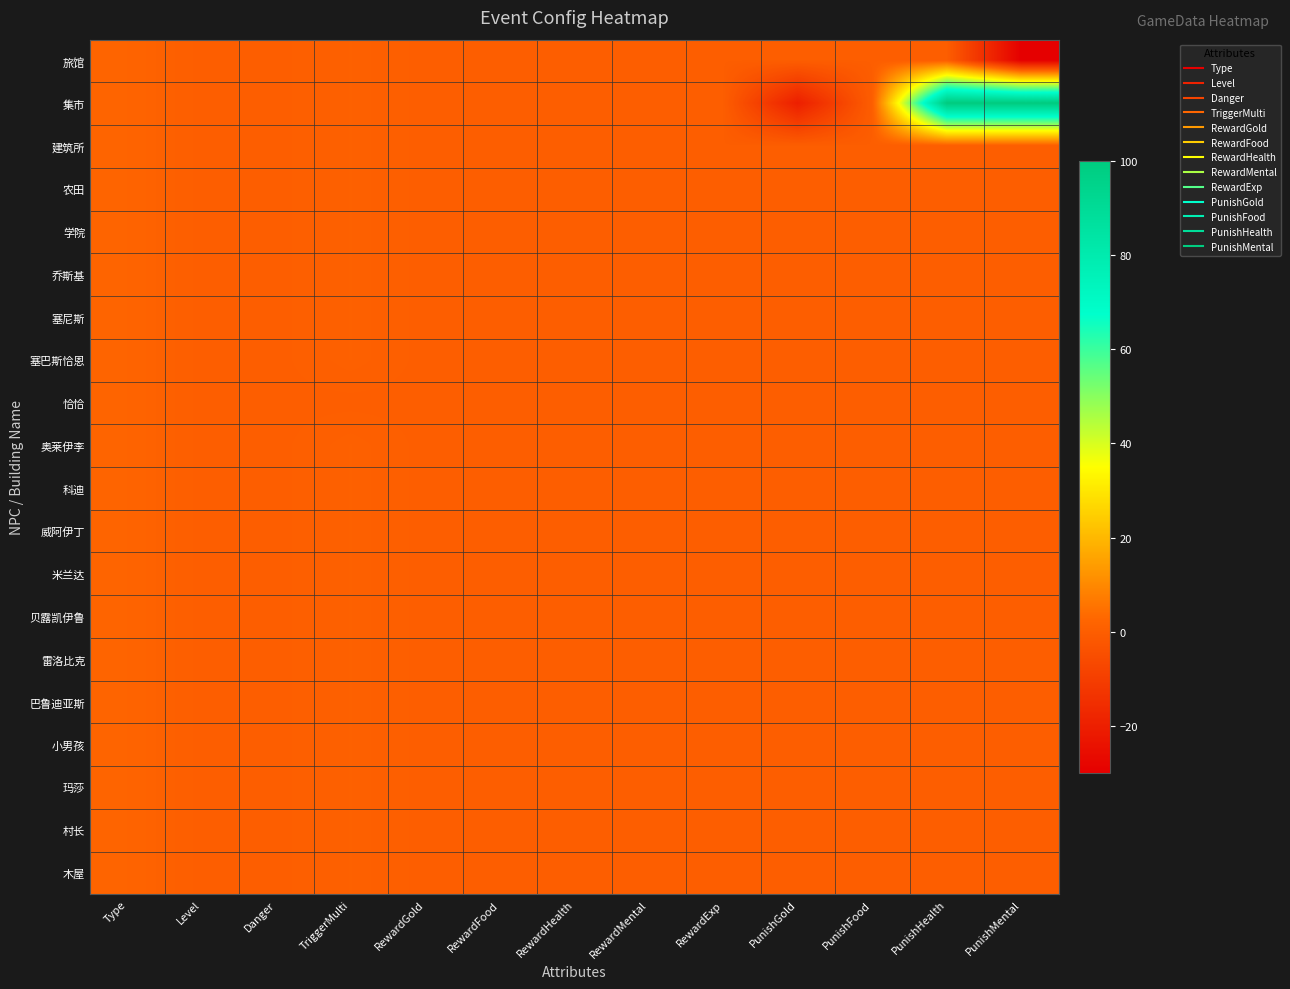

Between Danger and PunishHealth, which series saw the biggest shift?

集市